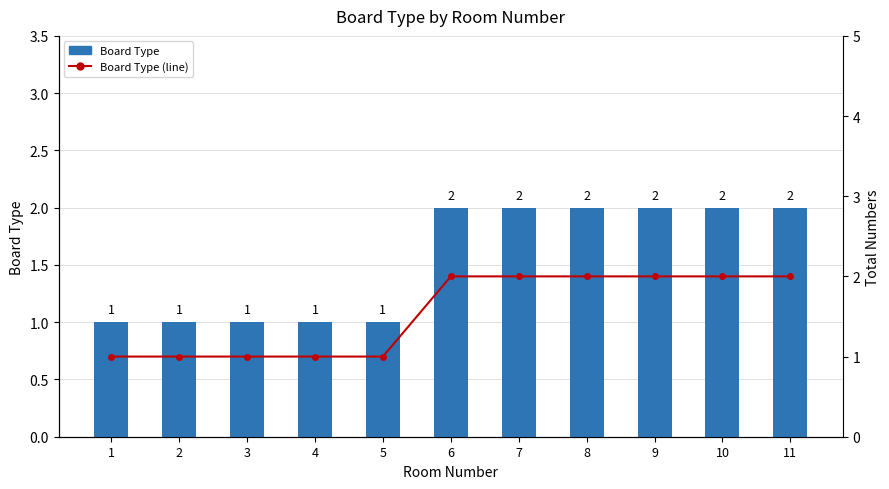

What is the sum of all Board Type (line) values?

17